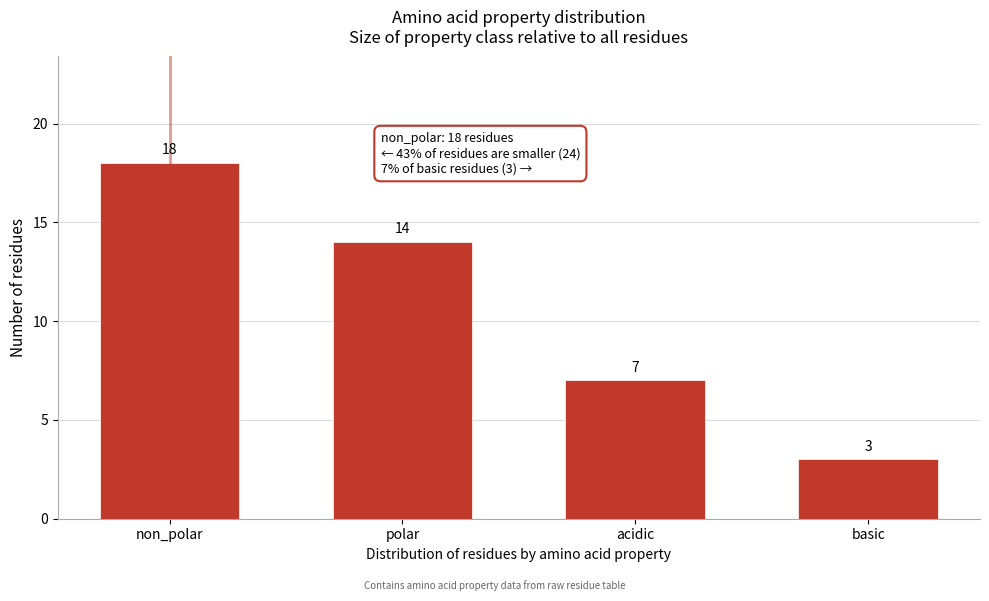

Reading left to right, transcribe all the data shown in this chart.

18	14	7	3